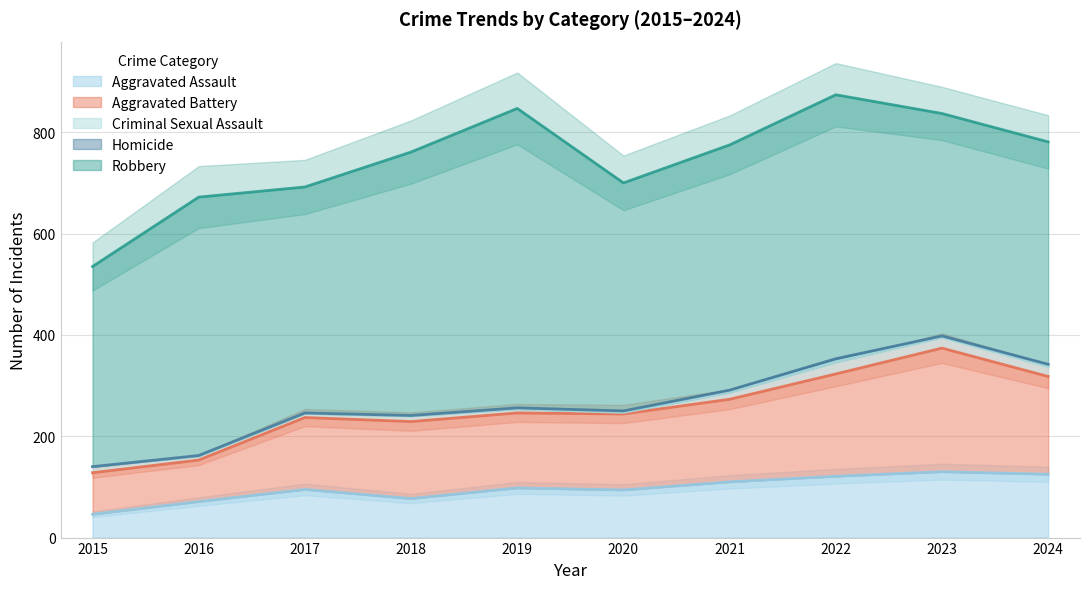

Where does the Aggravated Battery series first go above 152?

2021